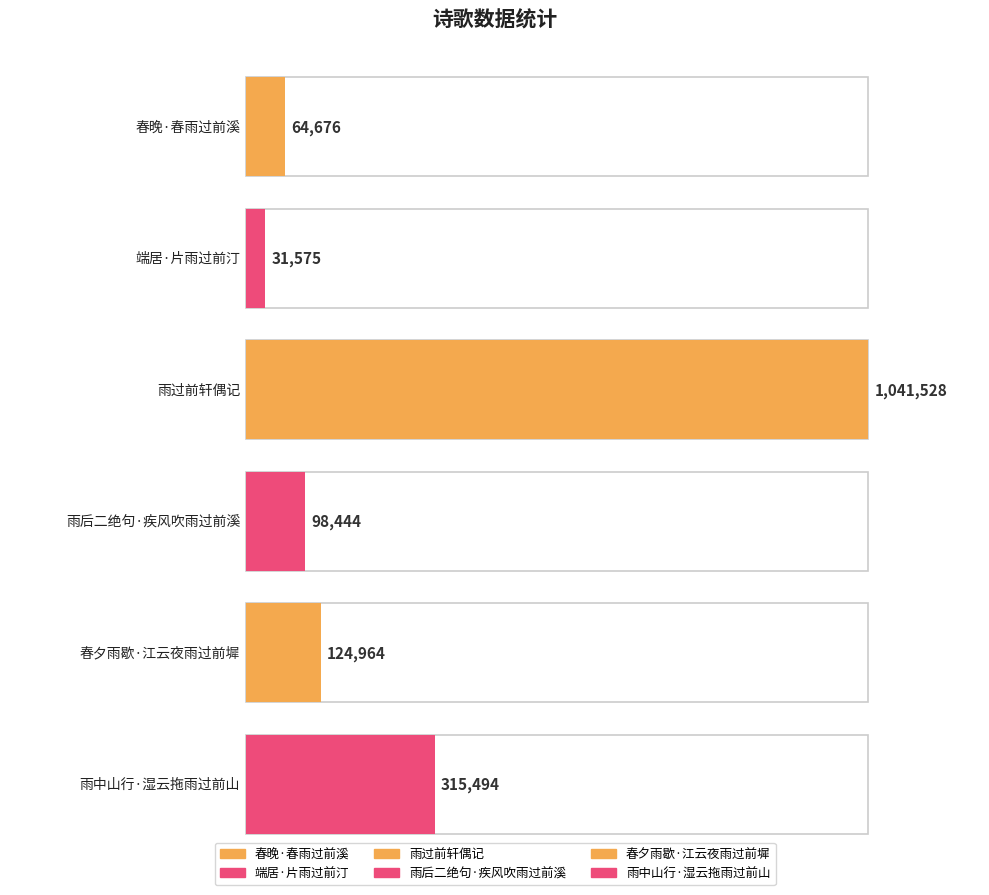

Which category has the lowest value across all series?

端居·片雨过前汀